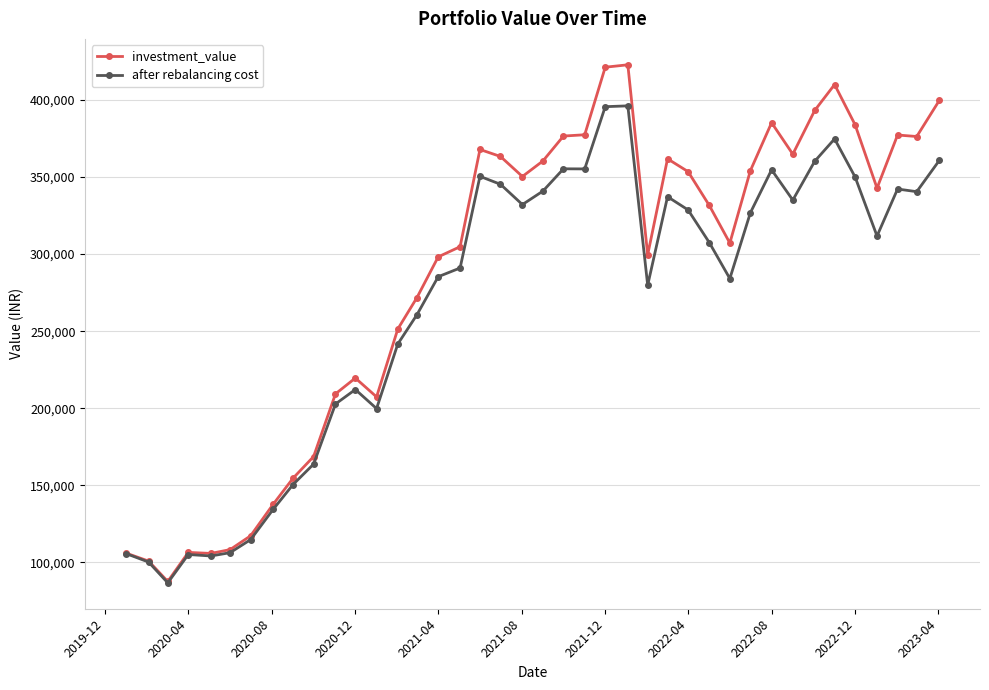

Does the chart display data point markers on the line(s)?

Yes